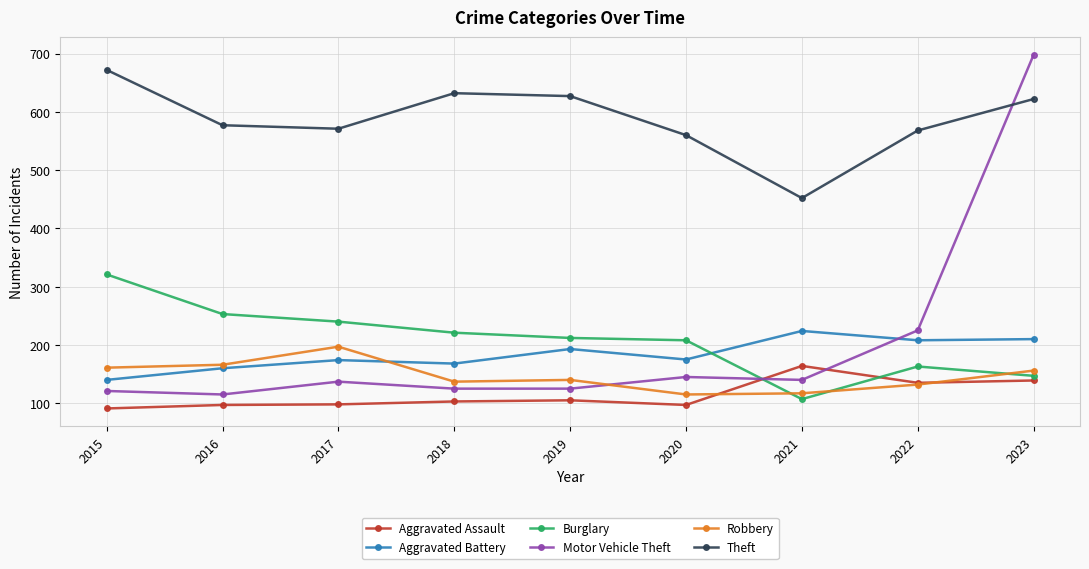

At which category does the chart reach its minimum across all series?

2015